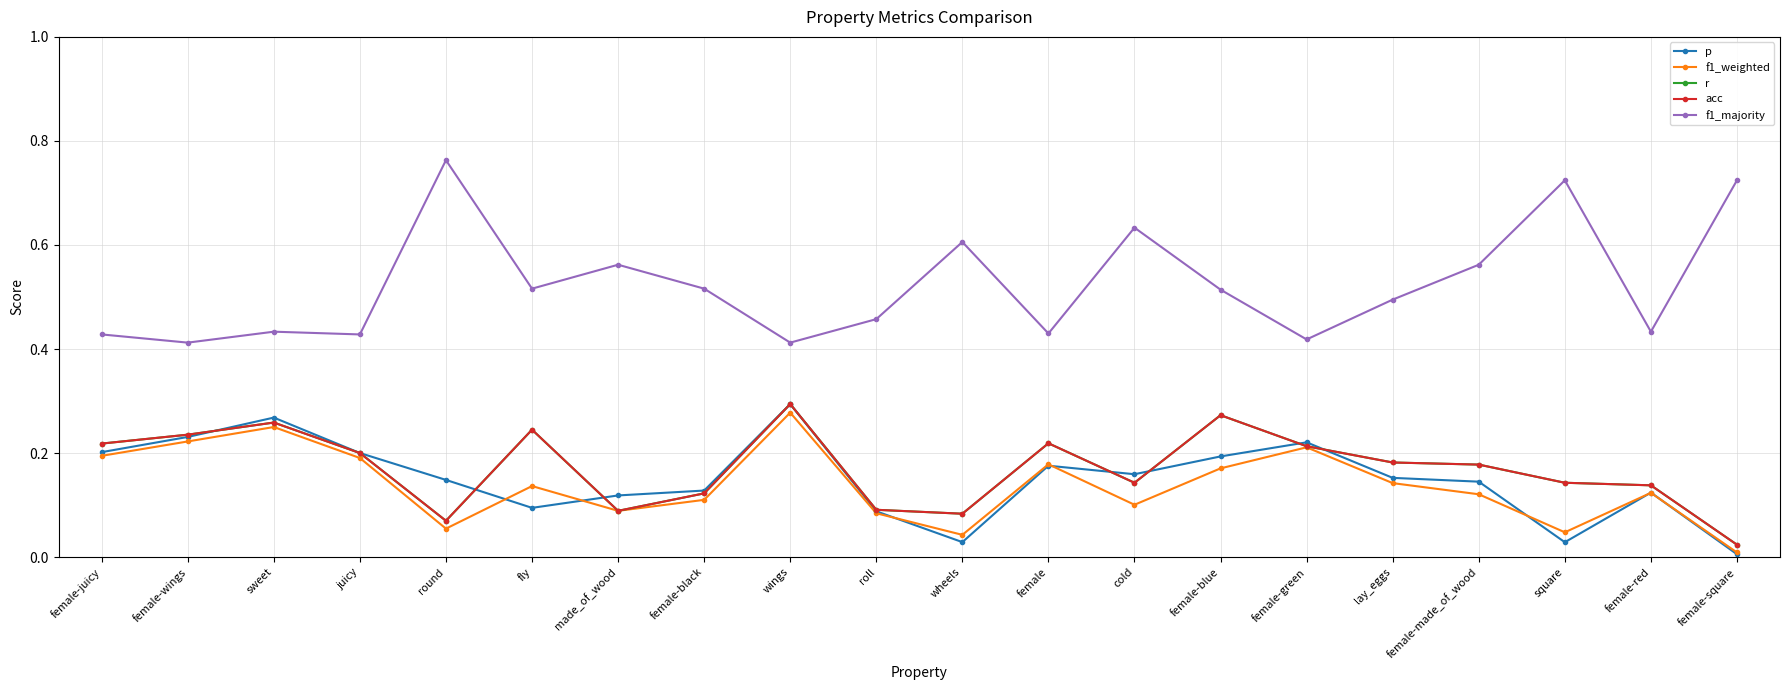

Count the number of data series in this chart.

5